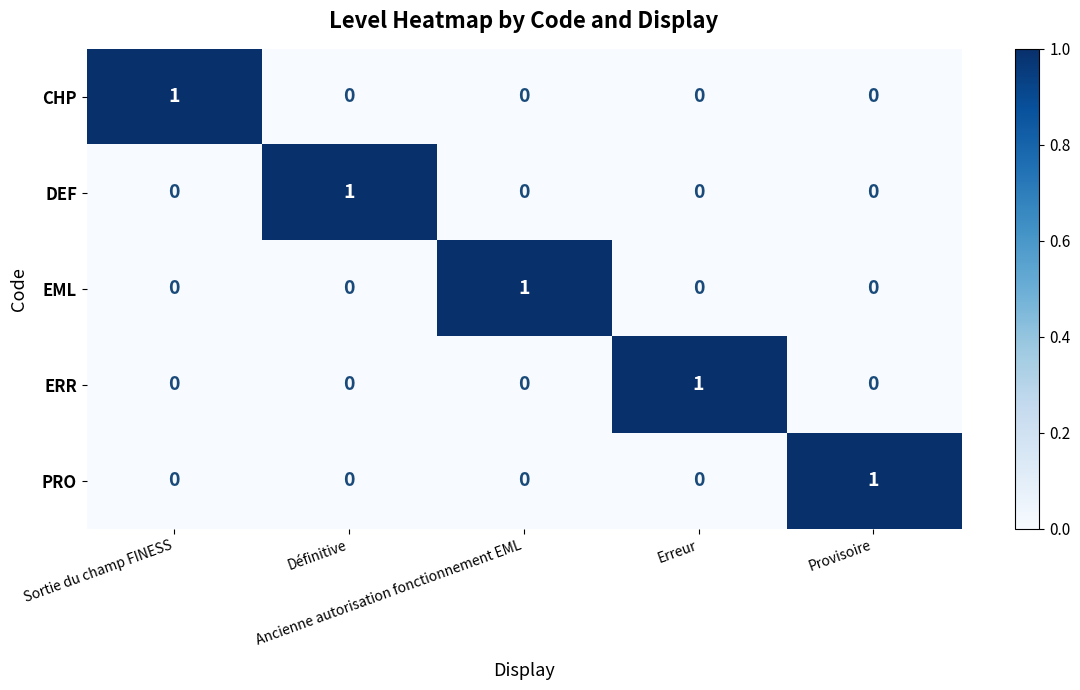

At how many categories does at least one series exceed 0?

5